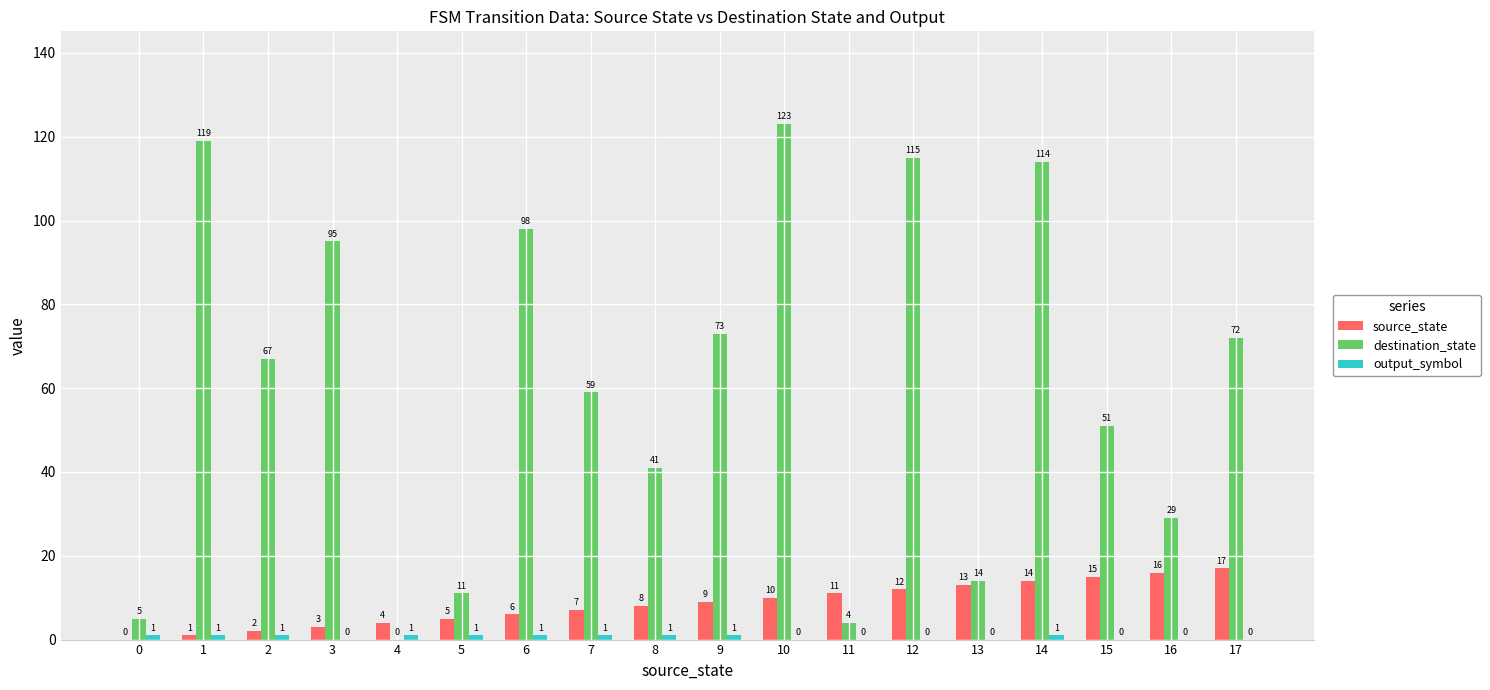

Where is destination_state nearest to the value 61?

7